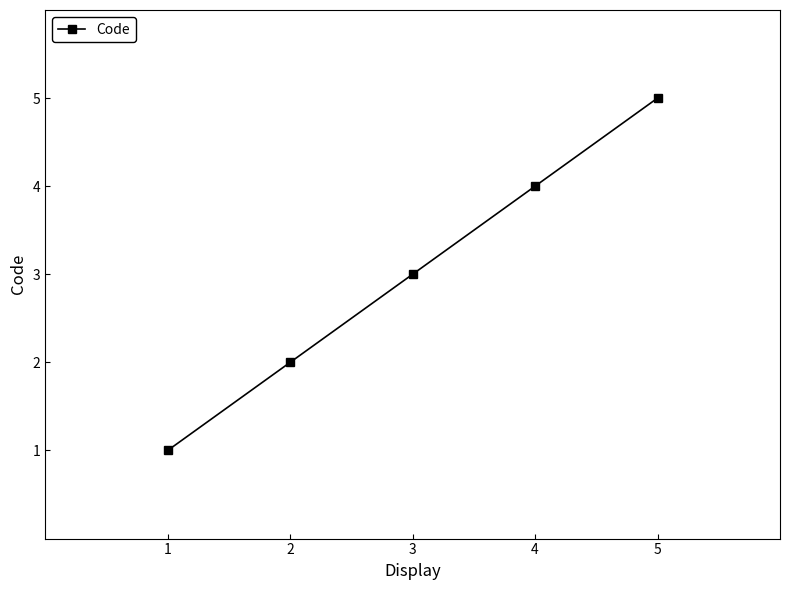

What is the sum of the values at 5 and 4?

9